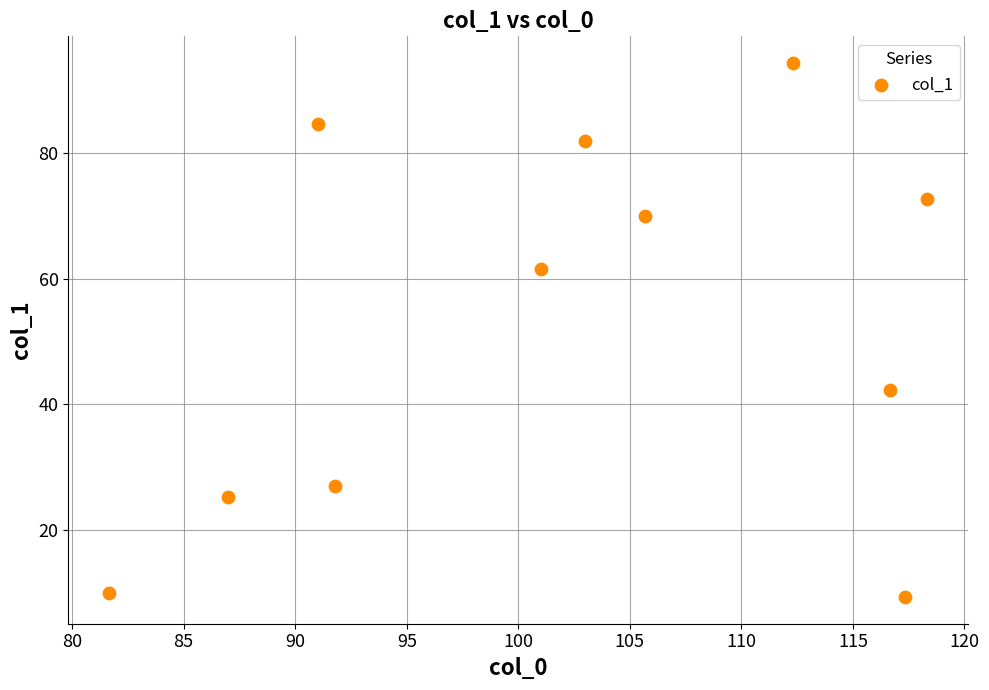

What is the range of X values (max minus min)?

36.7